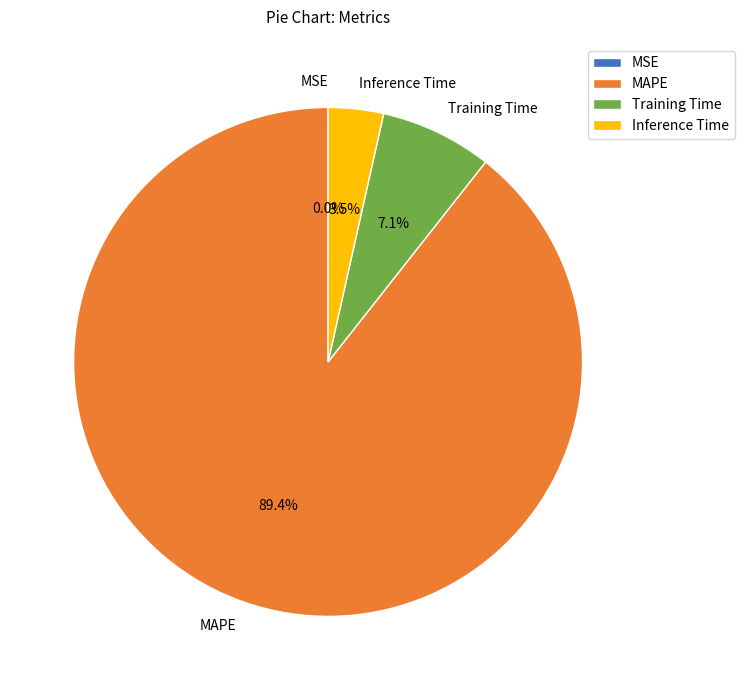

What percentage is the Training Time slice, to the nearest percent?

7%